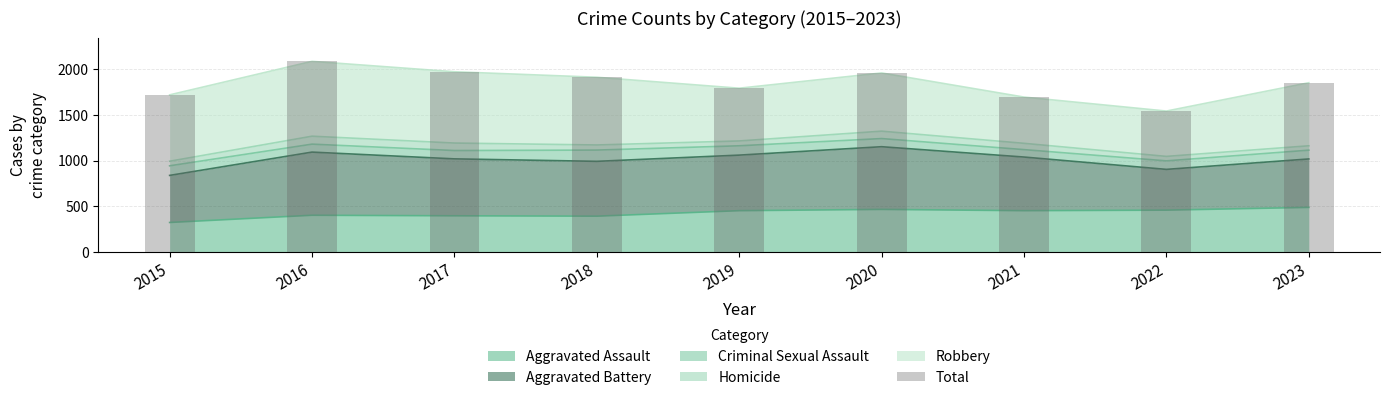

What is the difference between the second highest and second lowest values?

277